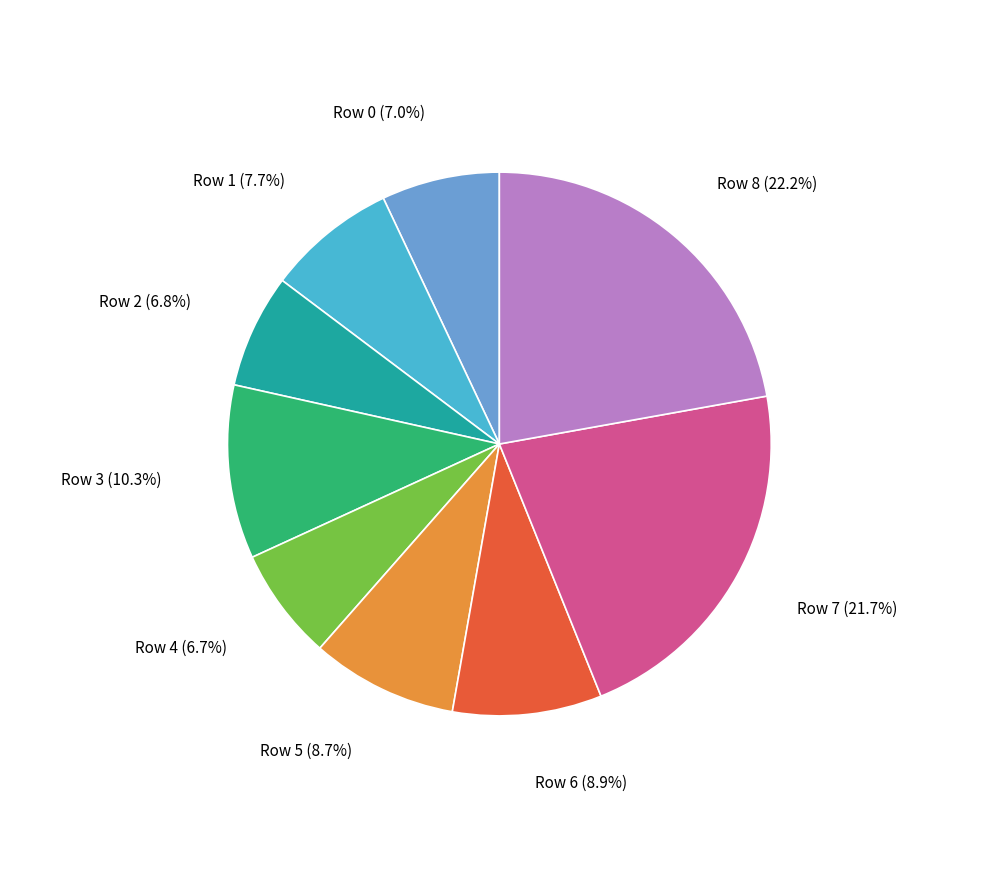

Is there a majority slice in this chart?

No